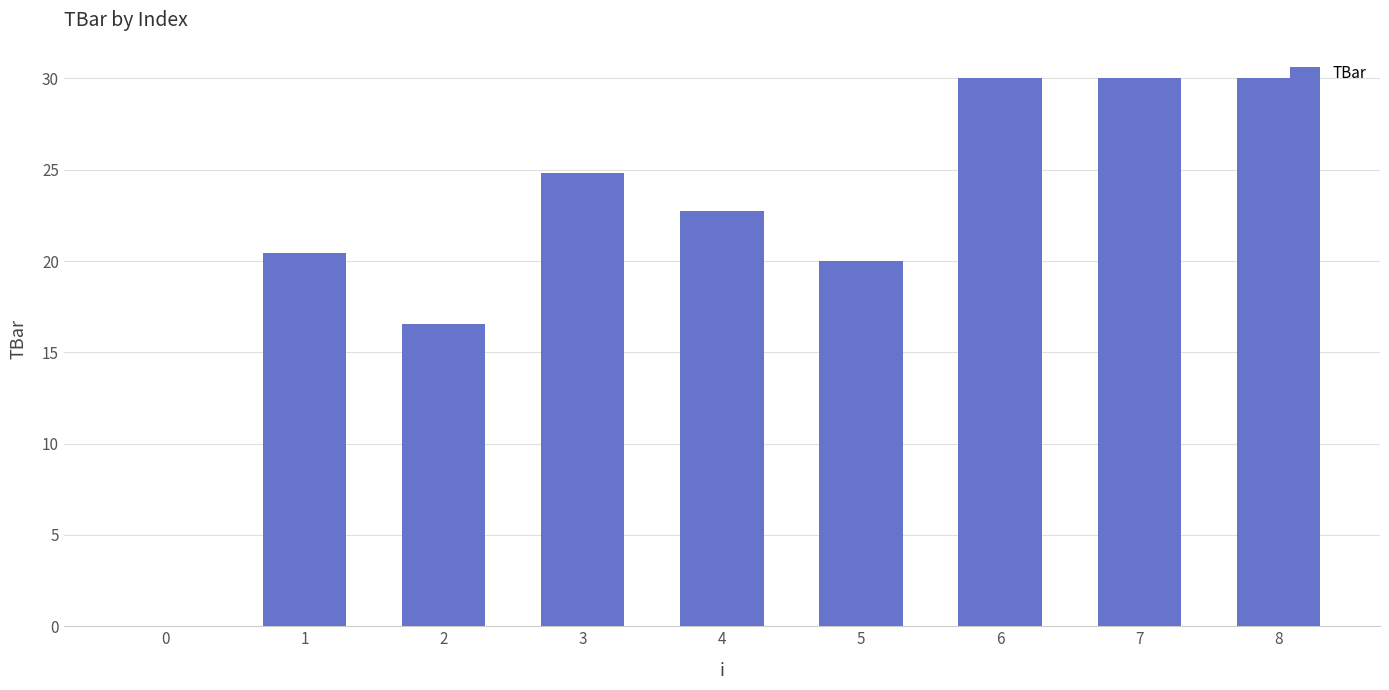

Reading left to right, extract all data points from this chart.

0=0.0	1=20.5	2=16.6	3=24.8	4=22.7	5=20.0	6=30.0	7=30.0	8=30.0